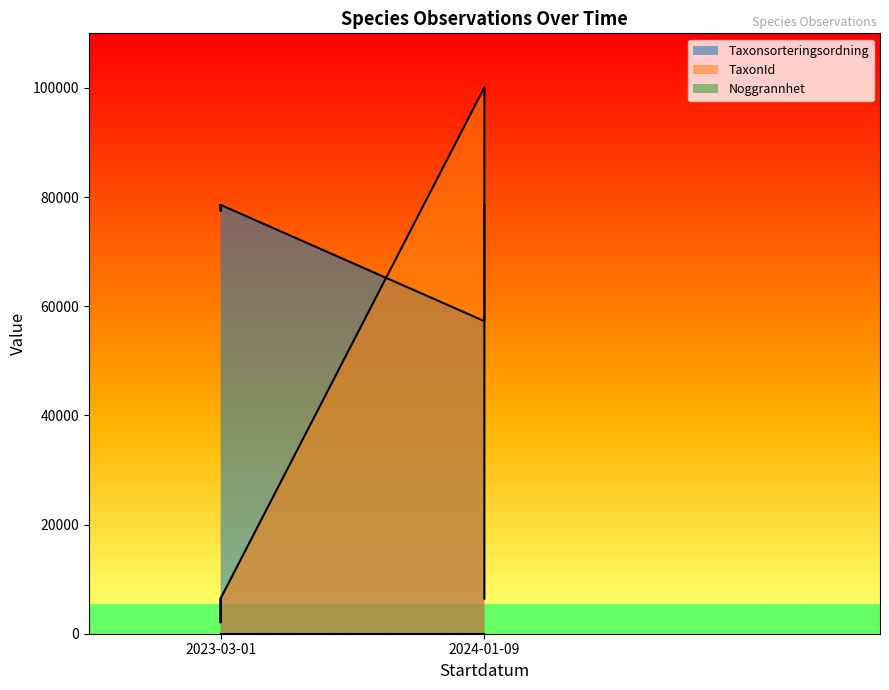

What is the average value of the TaxonId series?

17062